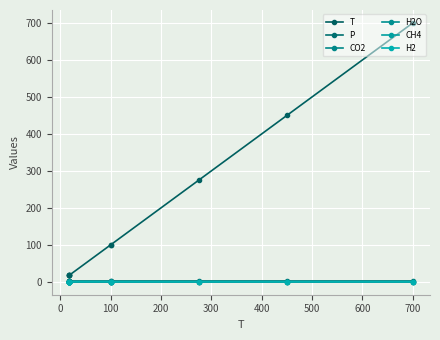

How many series are shown in this chart?

6